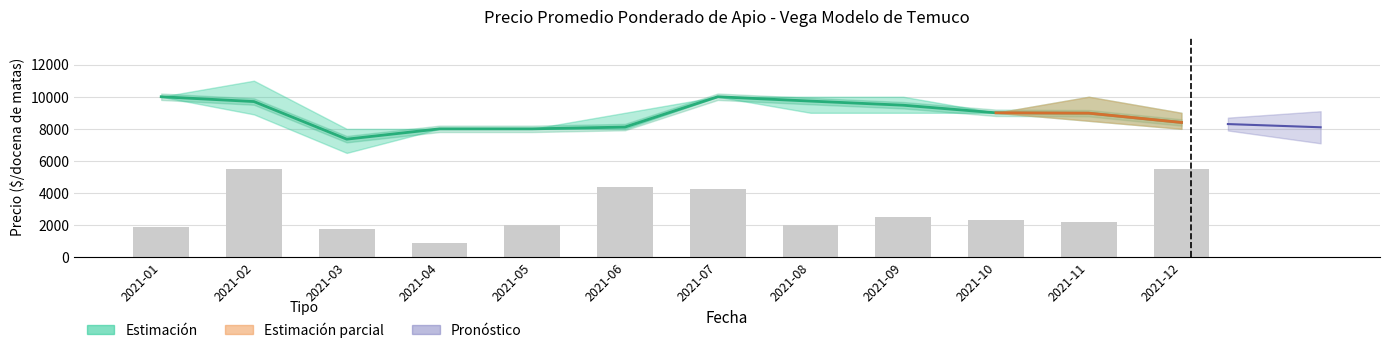

Which category has the highest value in the Precio promedio ponderado series?

2021-01